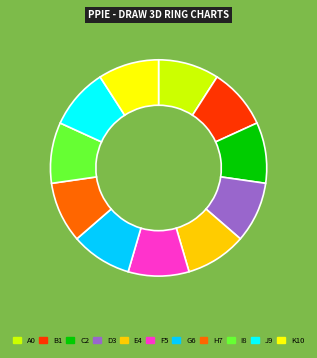

Does C2 represent more than half of the total?

No